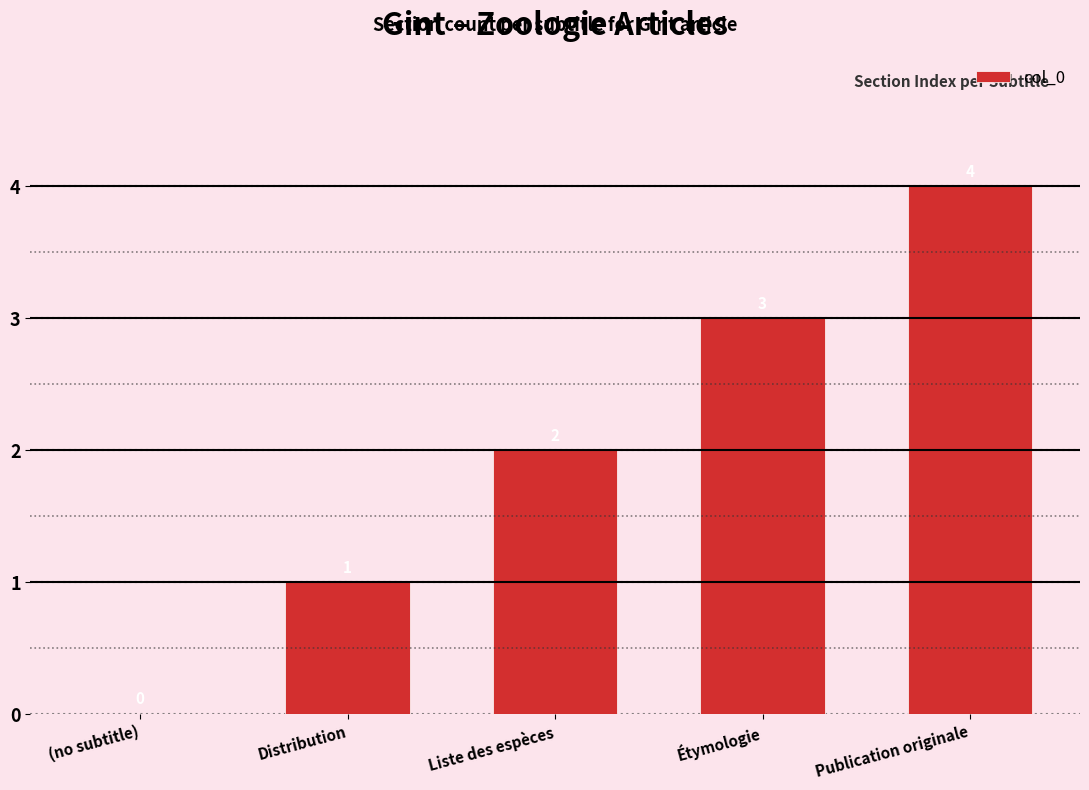

Reading right to left, transcribe all the data shown in this chart.

Publication originale=4	Étymologie=3	Liste des espèces=2	Distribution=1	(no subtitle)=0